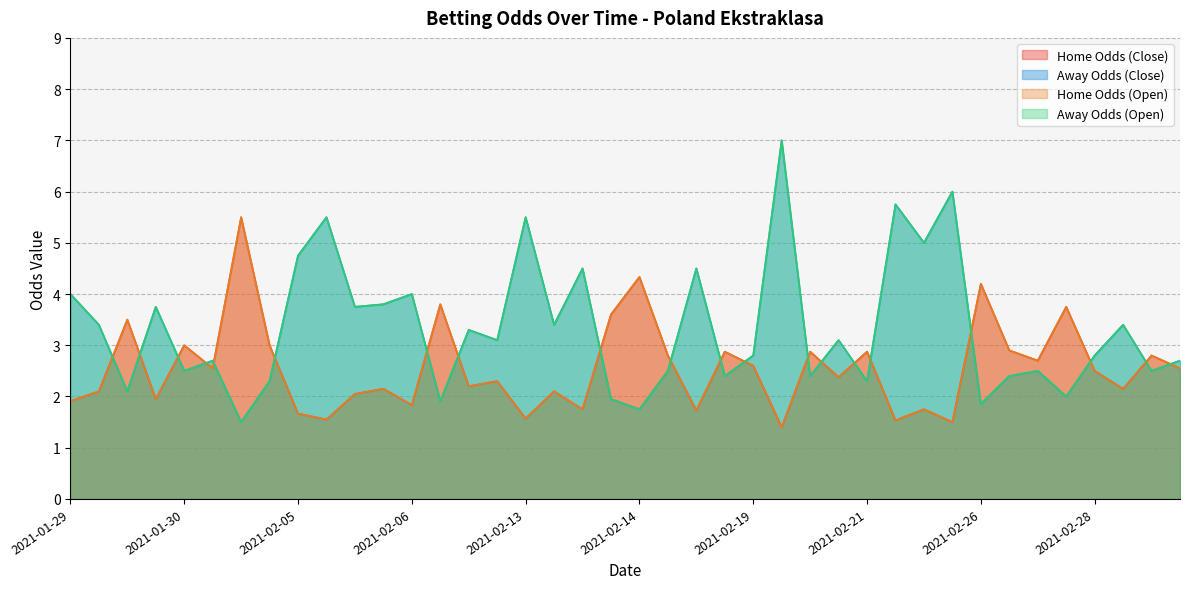

True or false: oddH_op has a value of 2.7 at 2021-02-27.

True